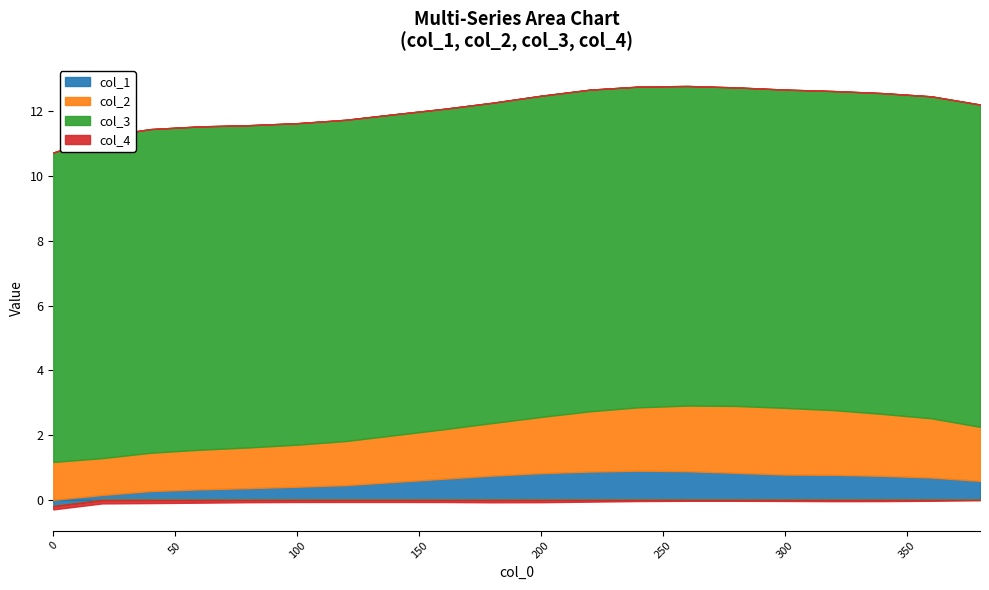

The col_3 series shows 13.3 at 100. True or false?

False